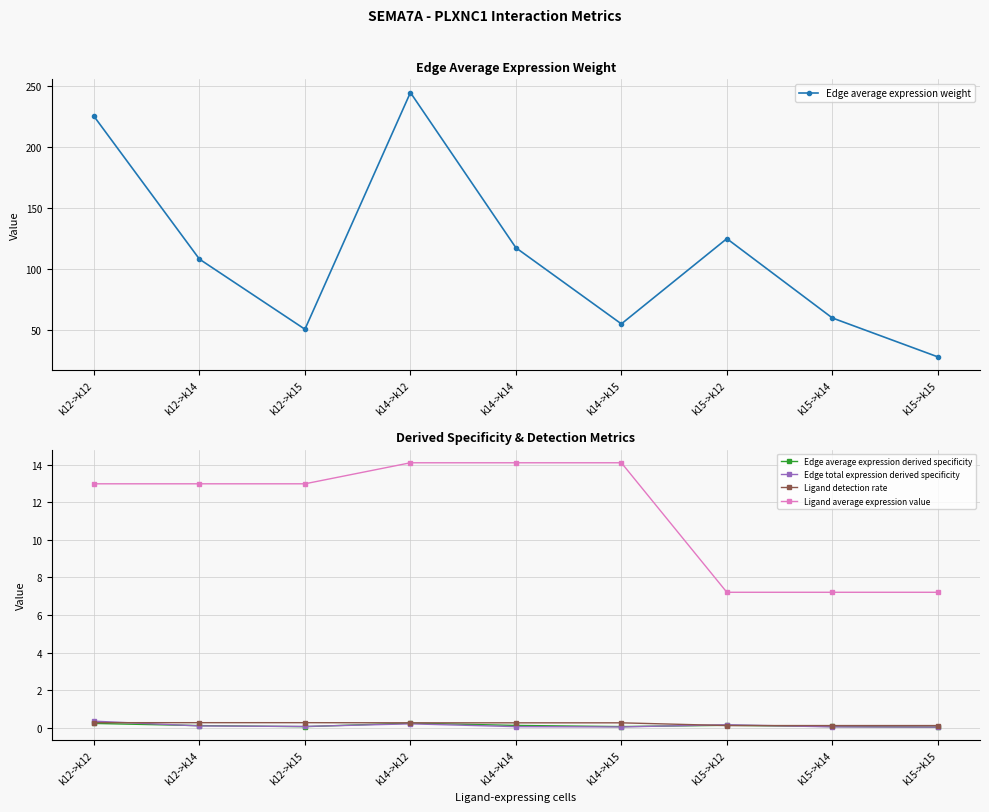

Which series changed the most between k12->k12 and k12->k14?

Edge average expression weight